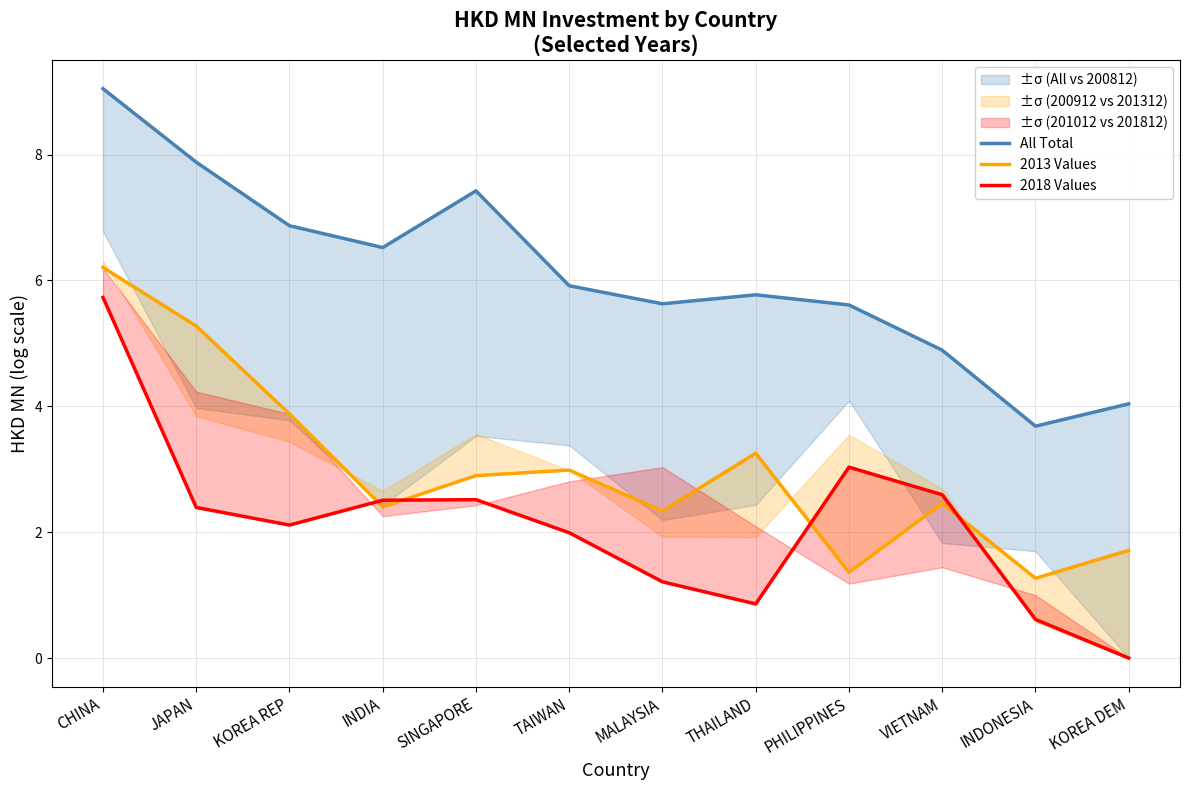

At which label does 2018 Values first exceed 2?

CHINA